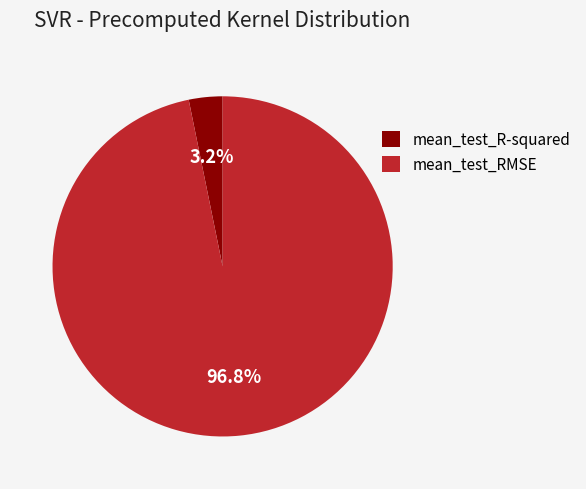

Is it true that mean_test_R-squared is 17% of the pie?

False